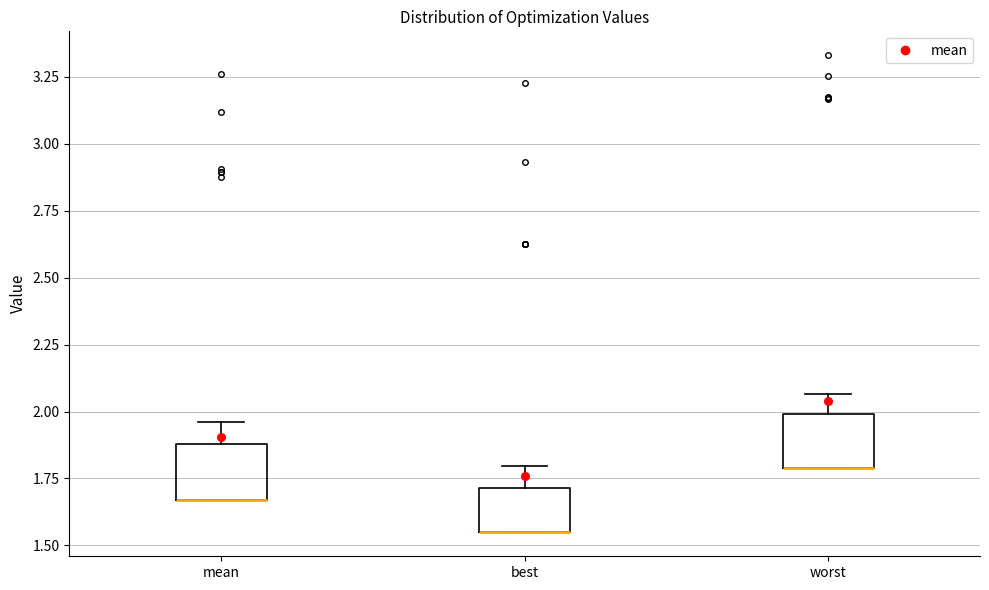

Reading left to right, read every box against the y-axis: the position of its median line, the range the box covers, and the ends of its whiskers. The values are not printed on the chart, so give them approximately, as read against the axis.

mean: median 1.65 (drawn on the box's lower edge), box 1.65 to 1.90, whiskers 1.65 to 1.95
best: median 1.55 (drawn on the box's lower edge), box 1.55 to 1.70, whiskers 1.55 to 1.80
worst: median 1.80 (drawn on the box's lower edge), box 1.80 to 2.00, whiskers 1.80 to 2.05